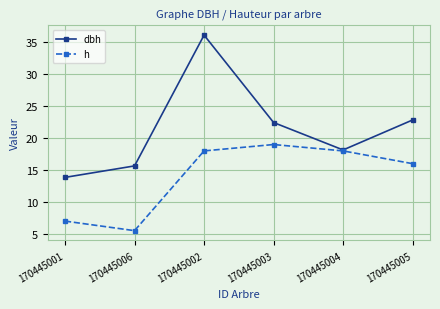

True or false: dbh has a value of 22.4 at 170445003.

True